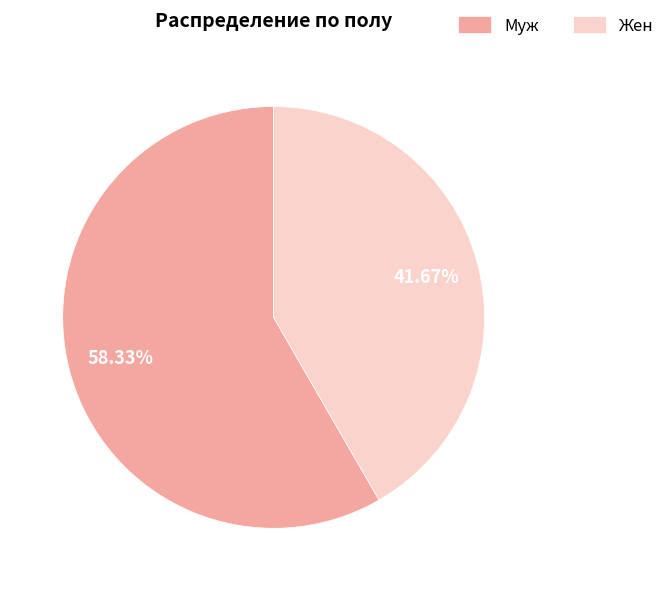

Approximately how many times larger is the value at Муж compared to Жен?

1.4